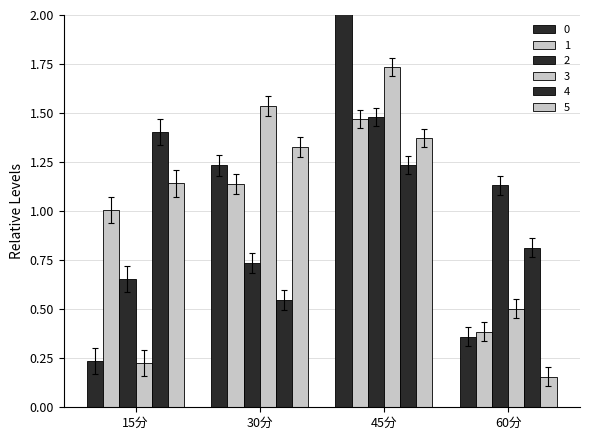

List the labels in order of 5 value, largest first.

45分, 30分, 15分, 60分